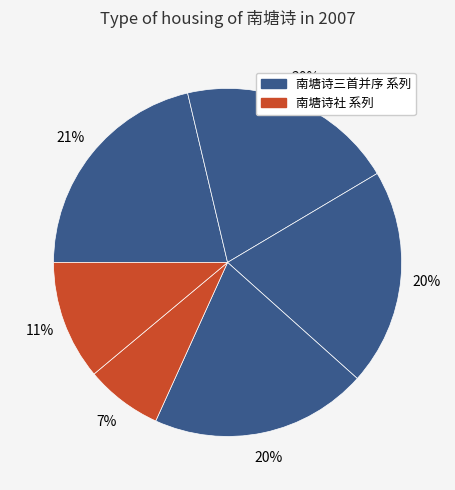

Is there a majority slice in this chart?

No